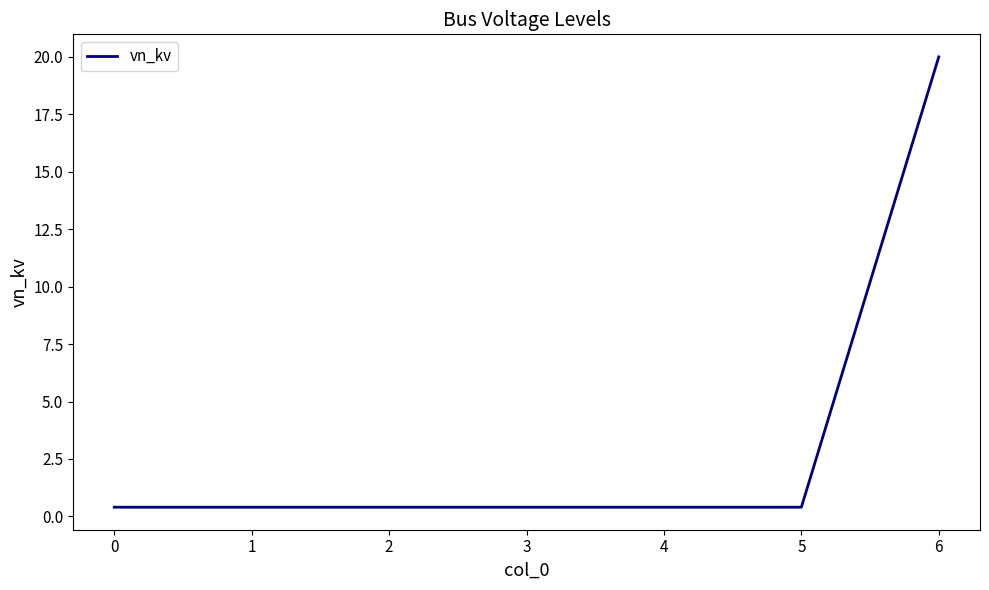

How many lines are shown in the chart?

1